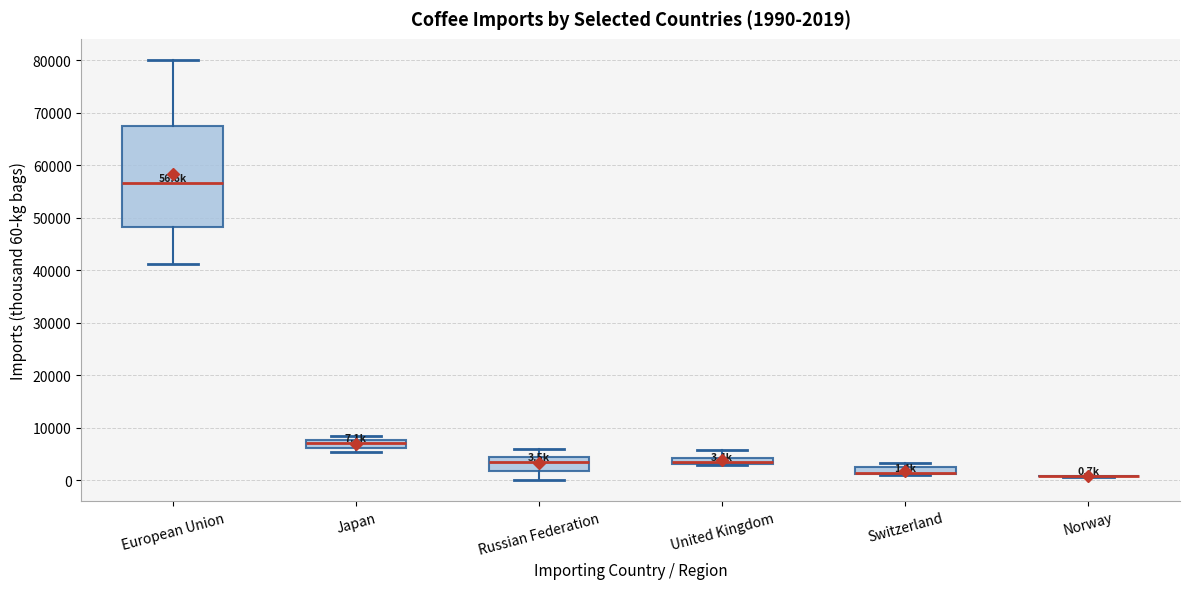

Comparing the boxes themselves (not the whiskers), which one is the tallest?

European Union